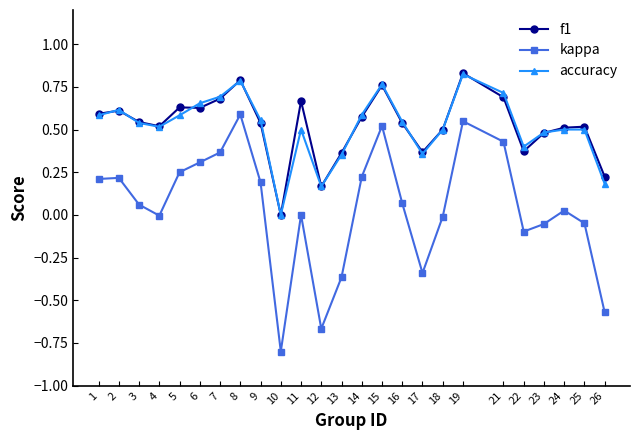

At which label is accuracy closest to 0?

10